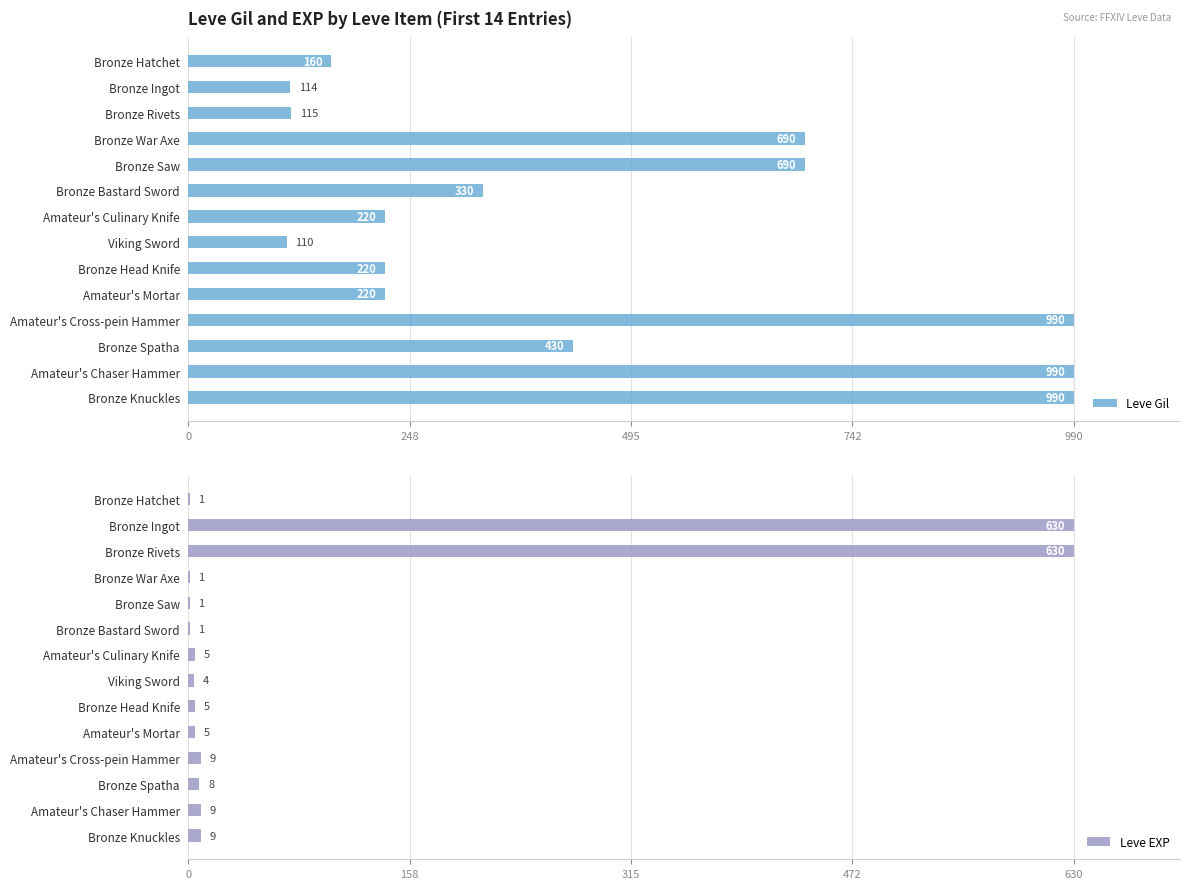

What is the minimum value for Leve Gil?

110